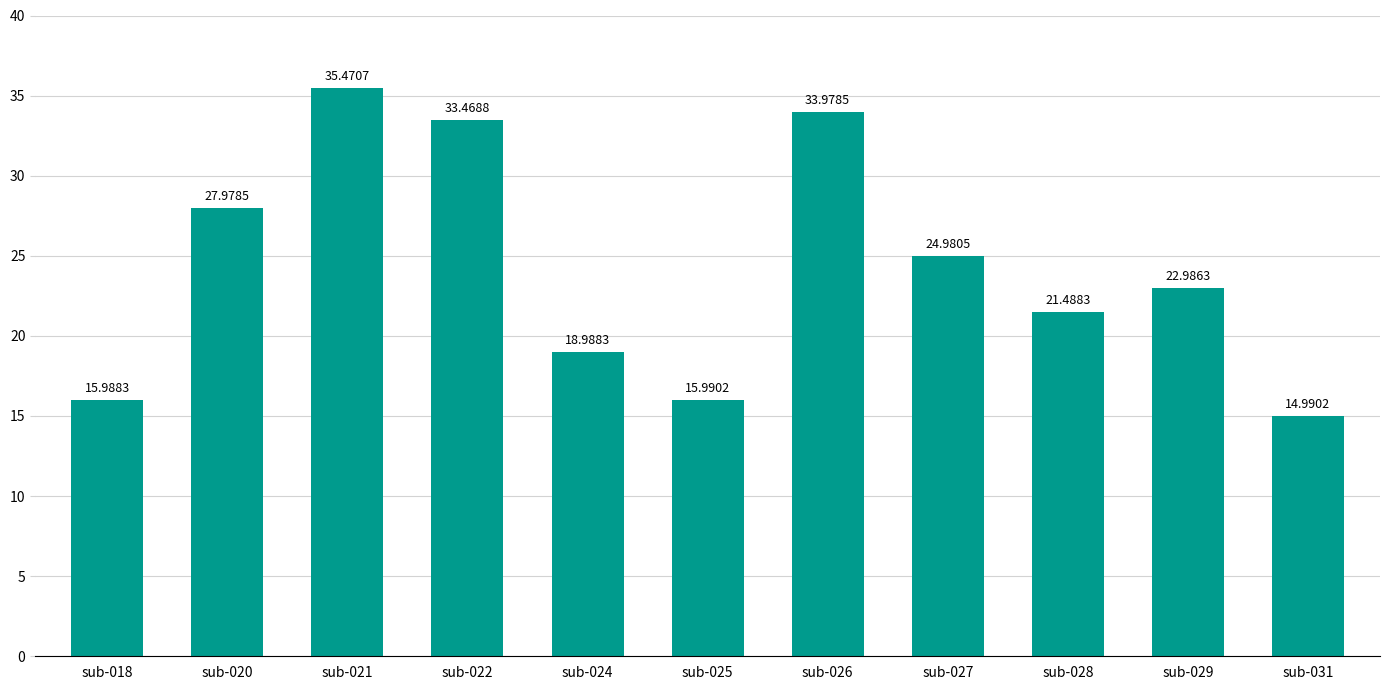

Reading left to right, list all the values displayed in this chart.

sub-018=16.0	sub-020=28.0	sub-021=35.5	sub-022=33.5	sub-024=19.0	sub-025=16.0	sub-026=34.0	sub-027=25.0	sub-028=21.5	sub-029=23.0	sub-031=15.0